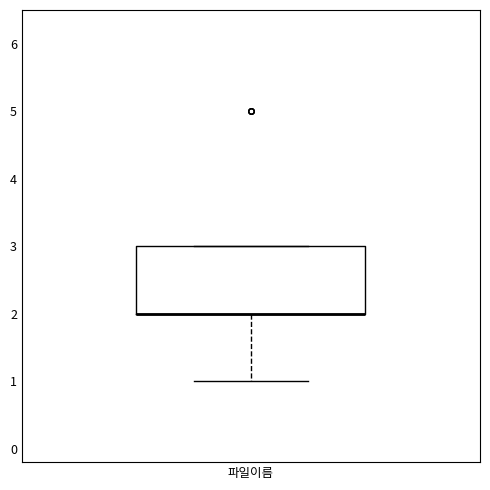

Read this box plot against the y-axis: the position of the median line, the range covered by the box, and the ends of both whiskers. The values are not printed on the chart, so give them approximately, as read against the axis.

median 2 (drawn on the box's lower edge), box 2 to 3, whiskers 1 to 3